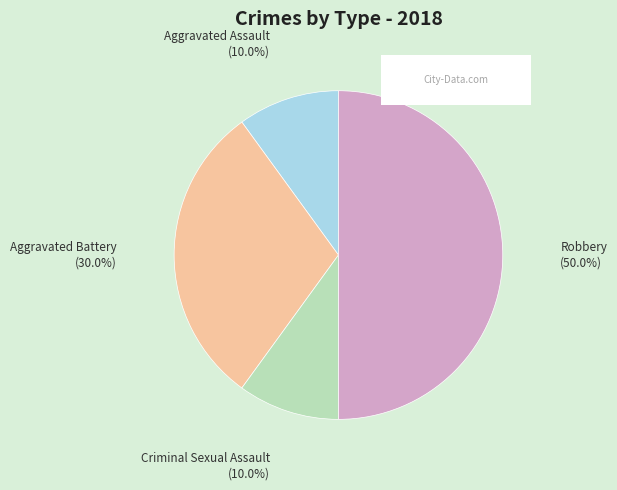

To the nearest percent, what portion does Criminal Sexual Assault represent?

10%